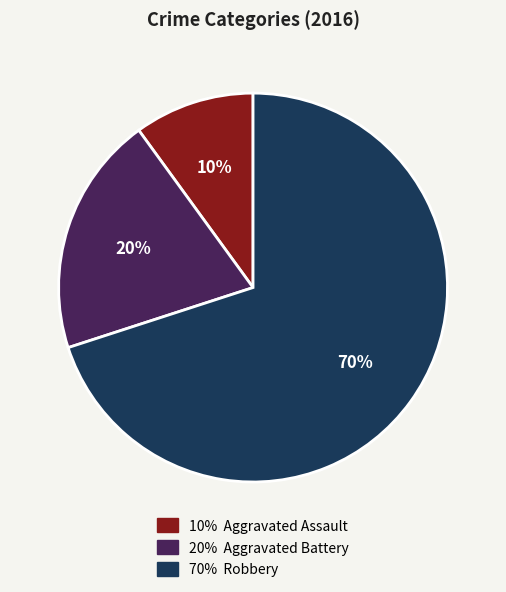

To the nearest percent, what is the average slice percentage?

33%